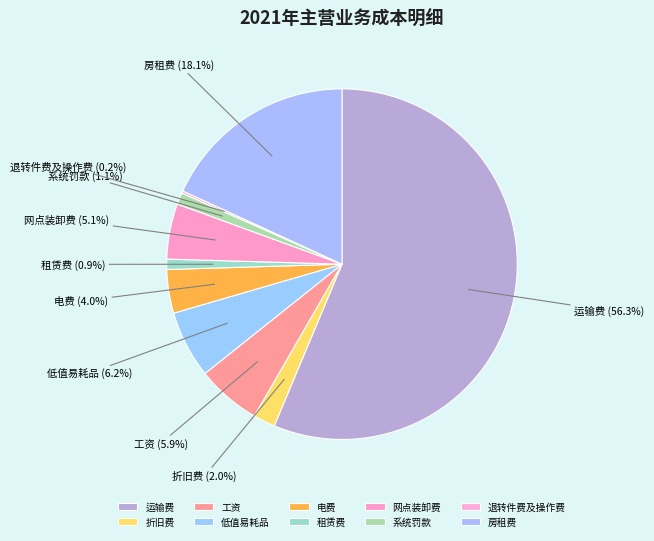

To the nearest percent, what is the difference between the 租赁费 and 工资 slice percentages?

5%